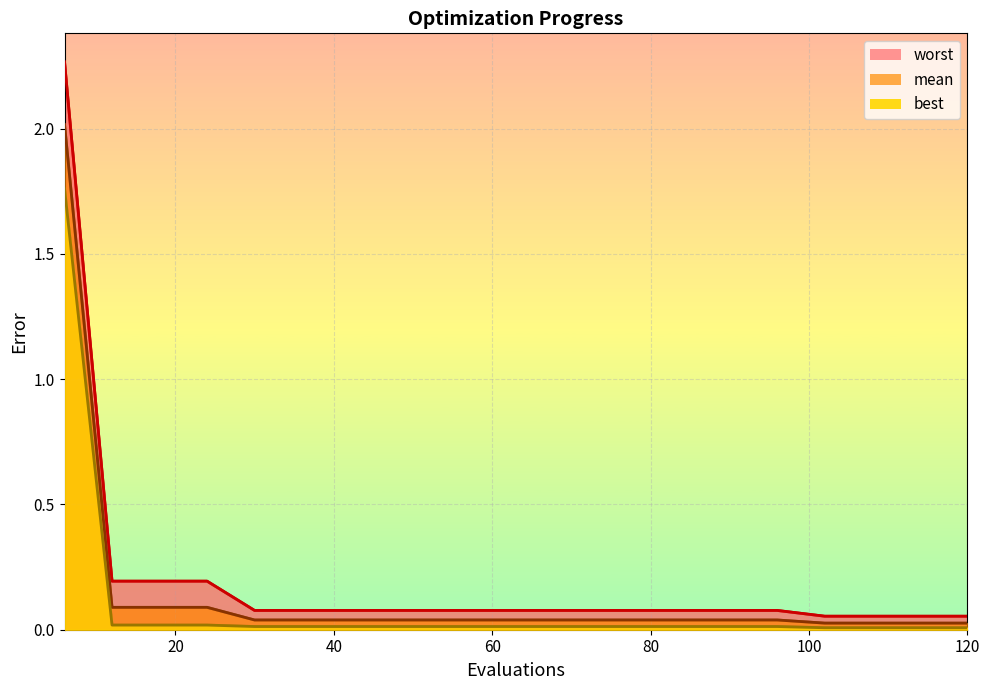

The best series shows 0.0 at 72. True or false?

True